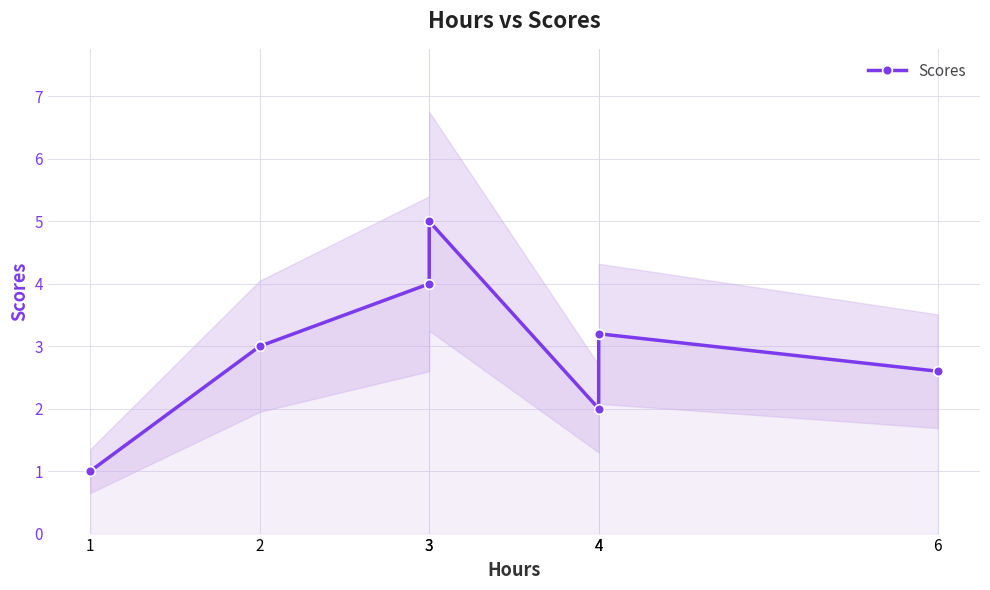

Where does the data first go above 3?

3